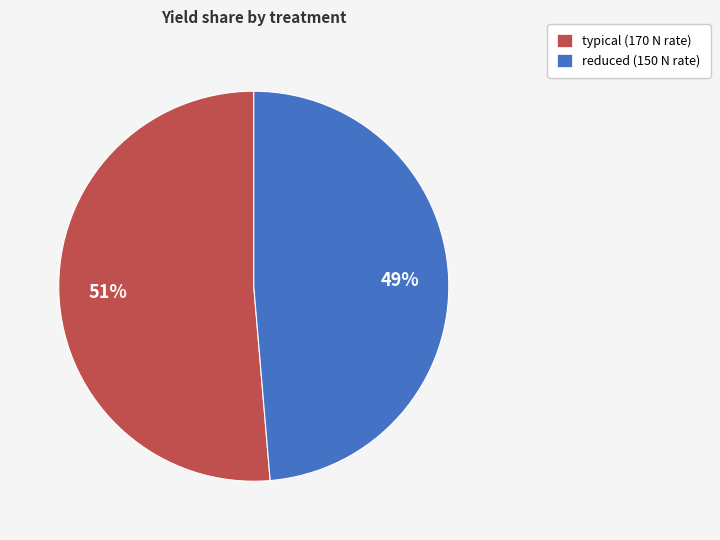

How many segments does this pie chart have?

2